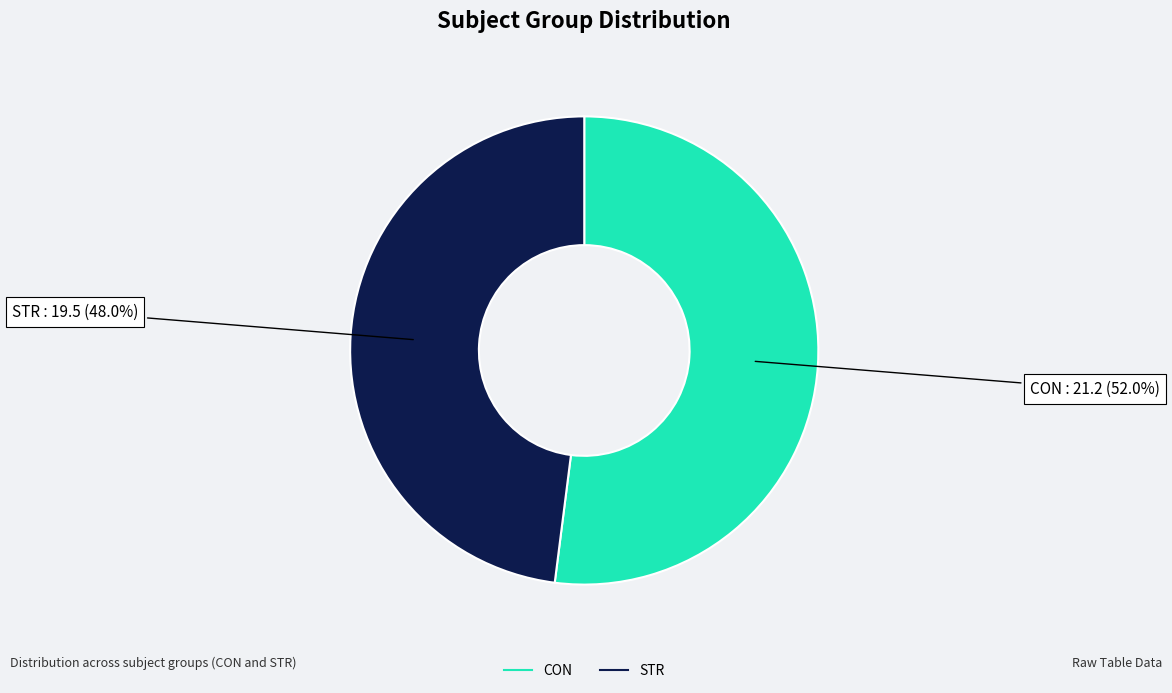

What percentage is NOT represented by CON?

48.0%